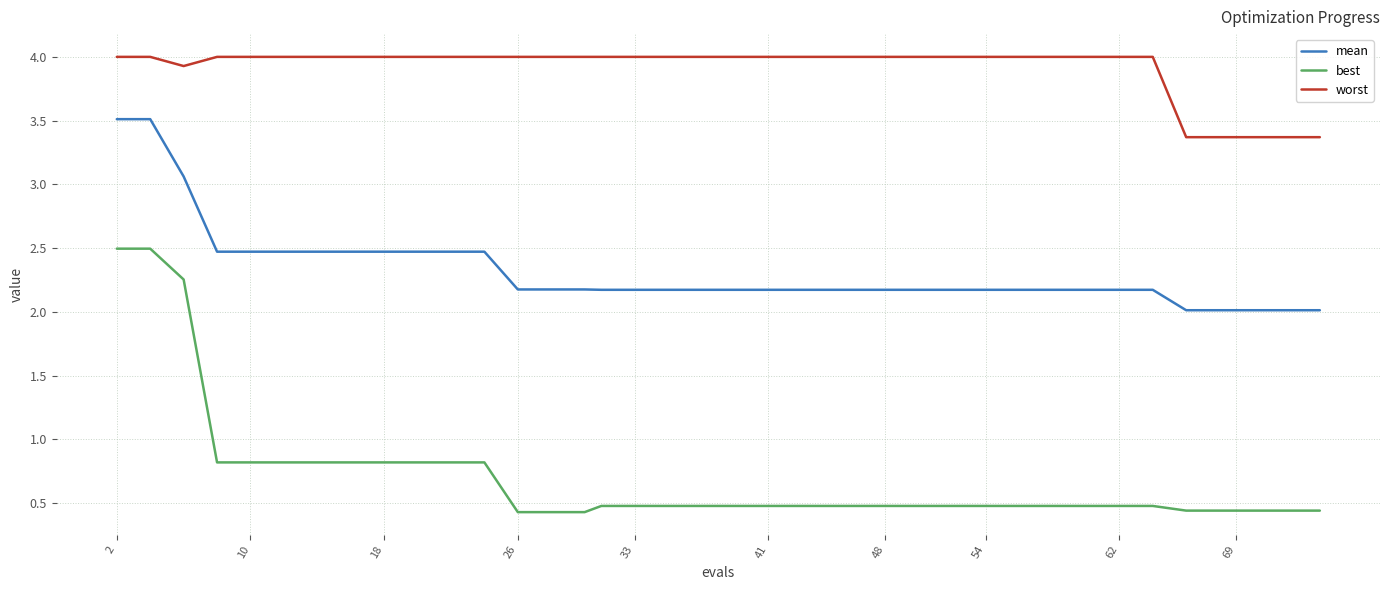

What is the maximum value for best?

2.5